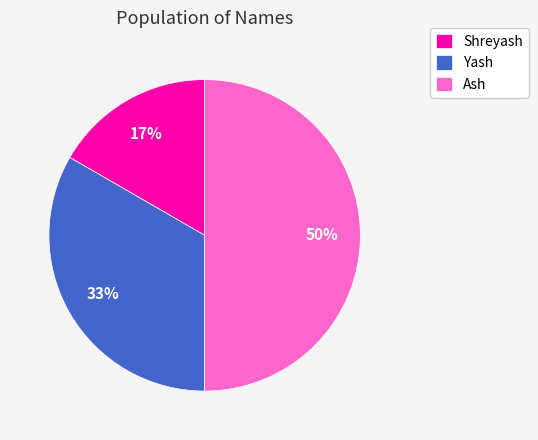

How many segments does this pie chart have?

3